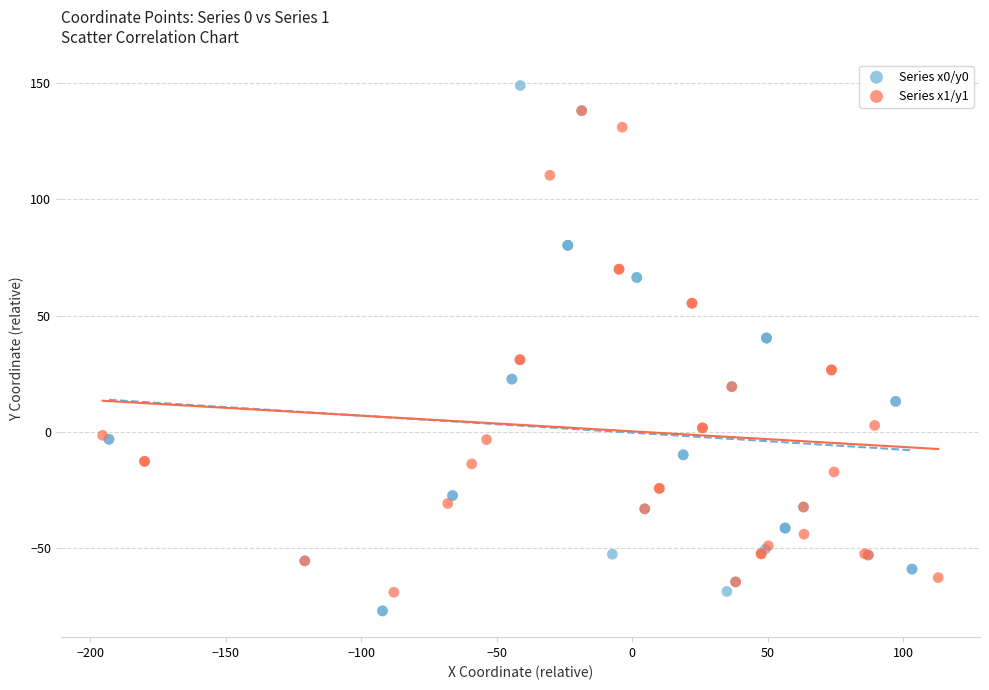

Which series reaches the maximum Y coordinate?

Series x0/y0